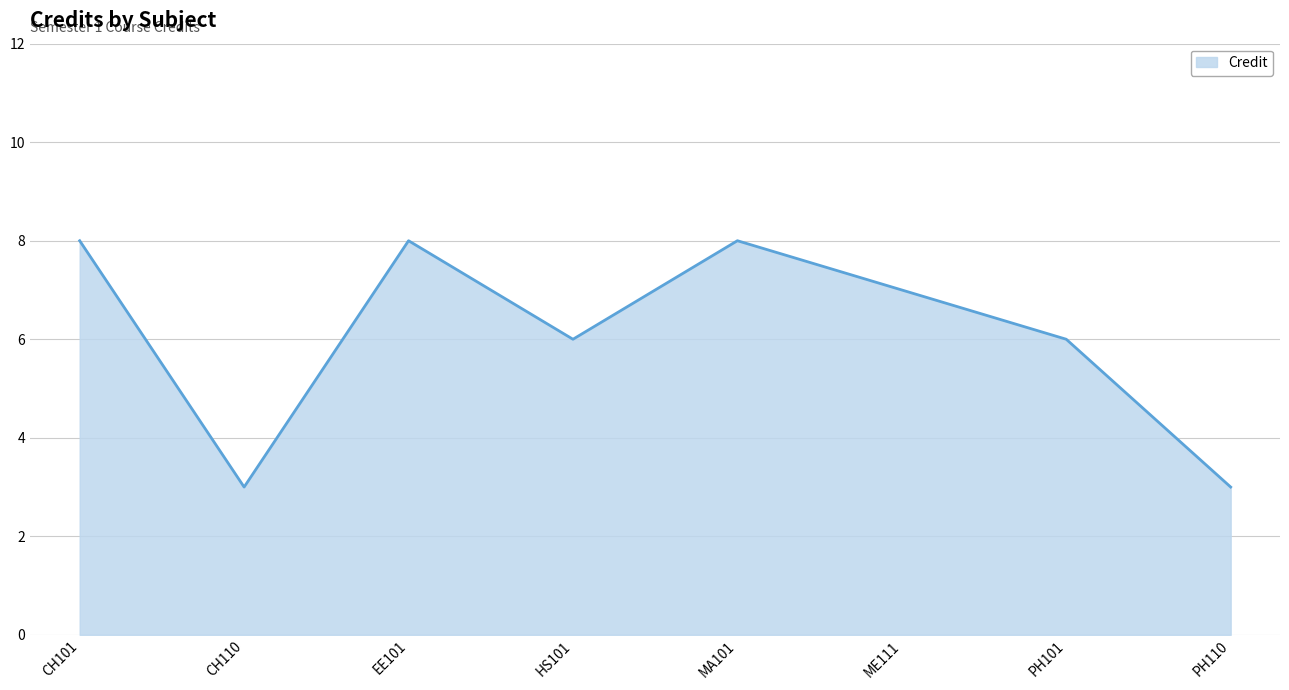

How many values are between 6 and 8?

6